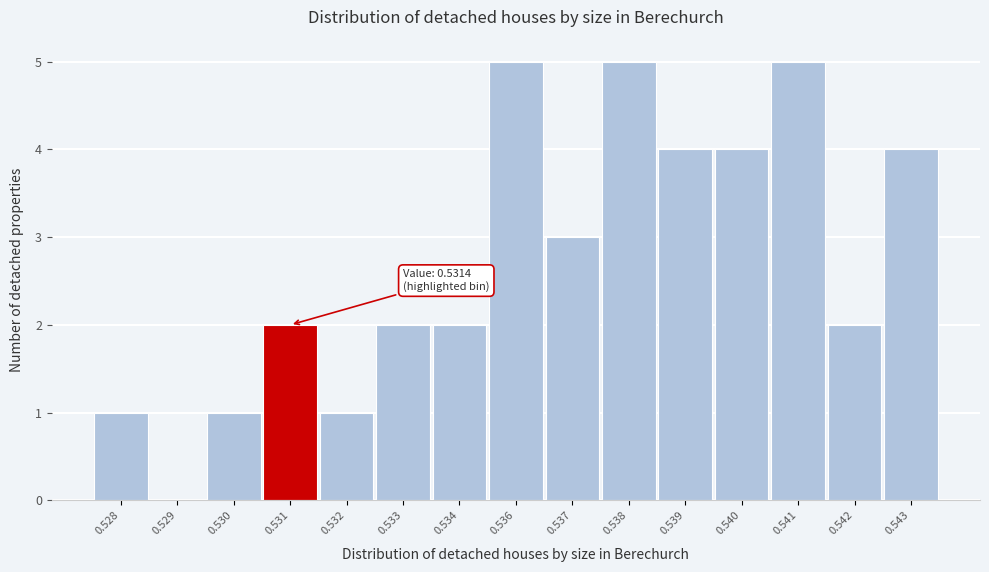

Reading left to right, list all the values displayed in this chart.

0.528=1	0.529=0	0.530=1	0.531=2	0.532=1	0.533=2	0.534=2	0.536=5	0.537=3	0.538=5	0.539=4	0.540=4	0.541=5	0.542=2	0.543=4